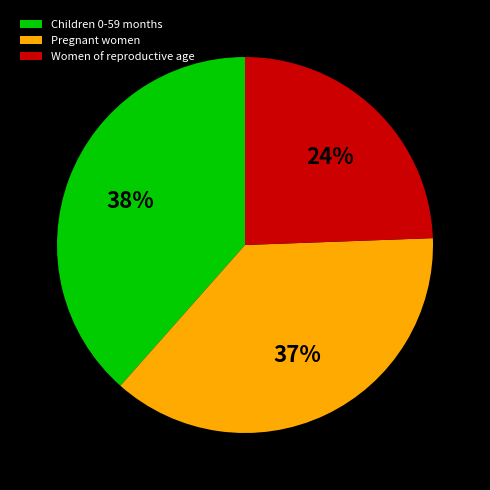

Is the sum of Pregnant women and Children 0-59 months greater than half?

Yes